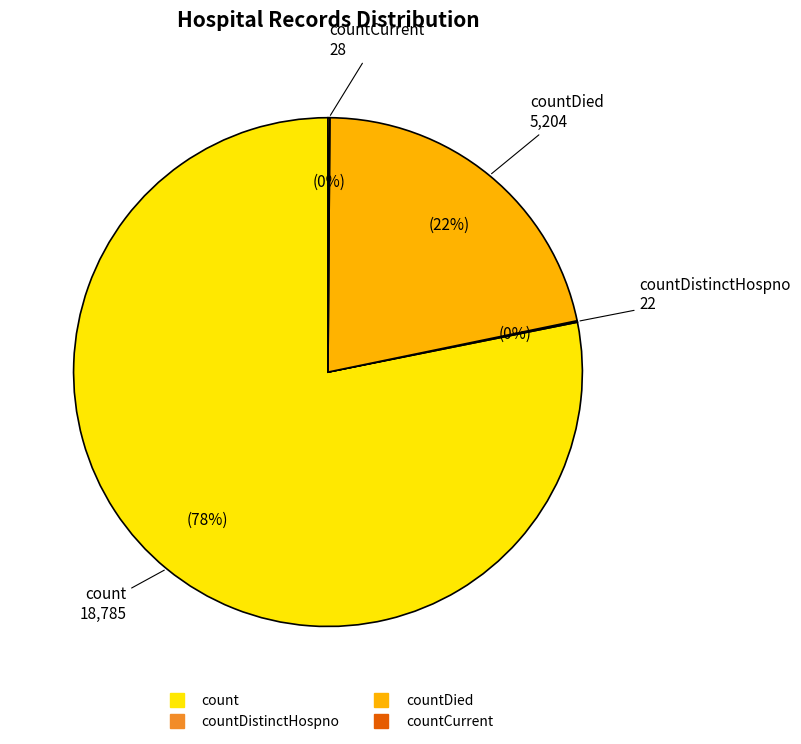

To the nearest percent, what is the average slice percentage?

25%